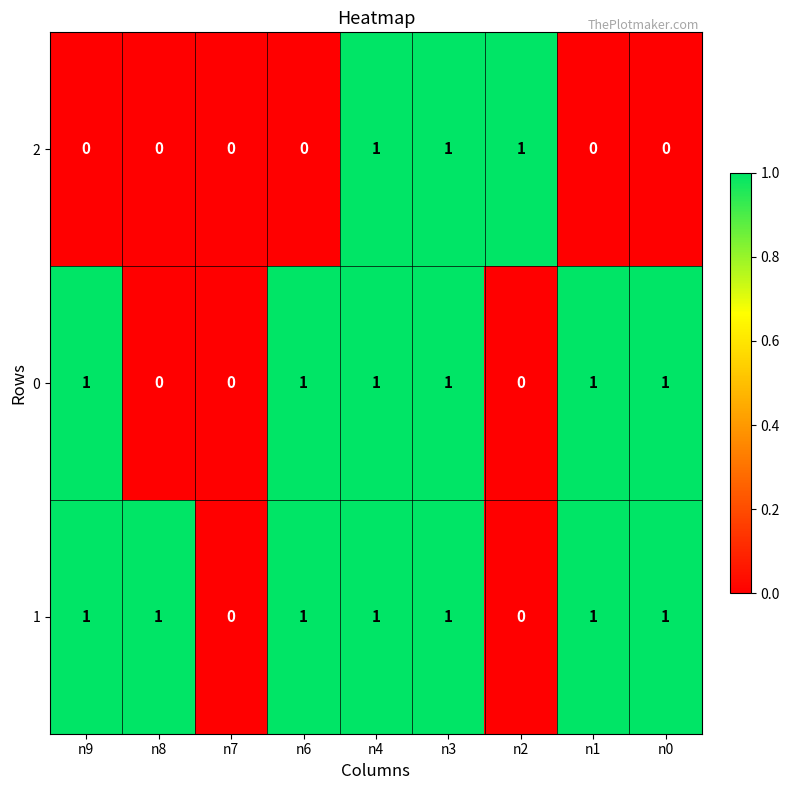

How many 0 values are between 0 and 1?

9